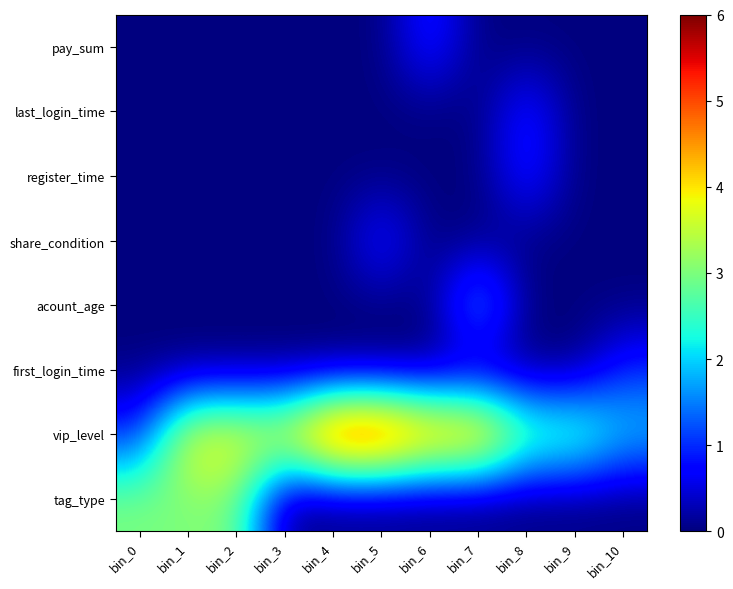

At which category is the sum across all series the highest?

bin_1